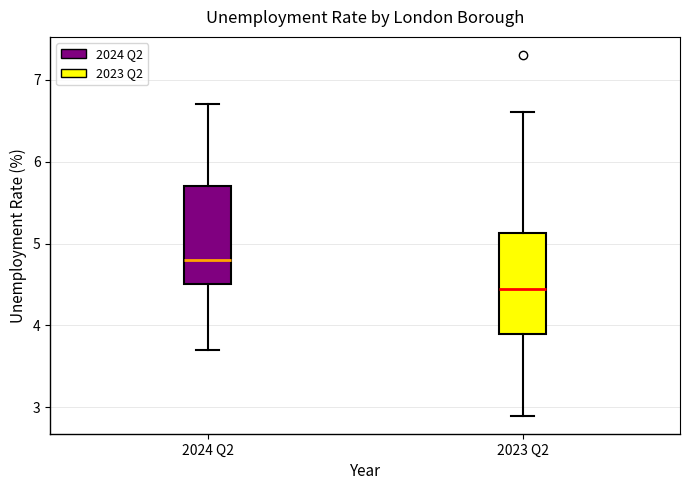

Which box has the lowest median line?

2023 Q2